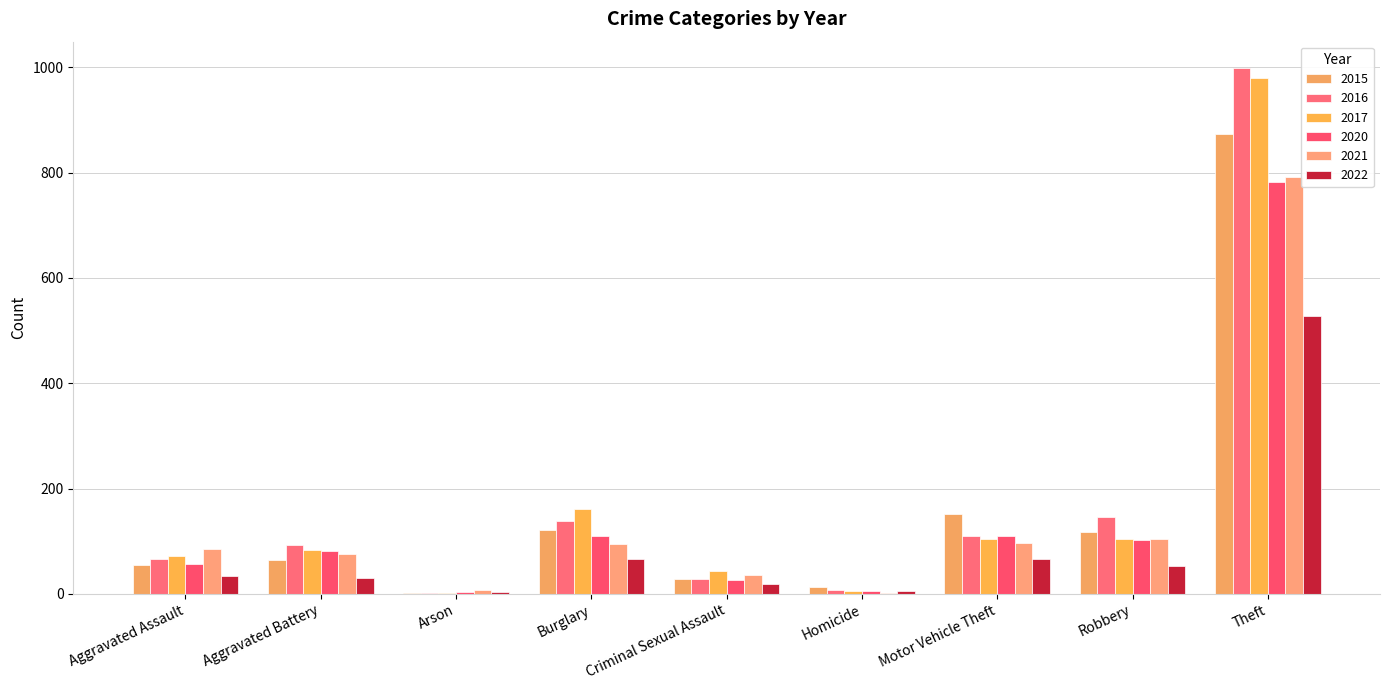

Reading left to right, list all the values displayed in this chart.

2015: Aggravated Assault=54	Aggravated Battery=64	Arson=2	Burglary=121	Criminal Sexual Assault=28	Homicide=13	Motor Vehicle Theft=152	Robbery=117	Theft=874
2016: Aggravated Assault=66	Aggravated Battery=93	Arson=2	Burglary=139	Criminal Sexual Assault=28	Homicide=8	Motor Vehicle Theft=110	Robbery=145	Theft=999
2017: Aggravated Assault=72	Aggravated Battery=83	Arson=1	Burglary=162	Criminal Sexual Assault=44	Homicide=5	Motor Vehicle Theft=104	Robbery=105	Theft=979
2020: Aggravated Assault=56	Aggravated Battery=82	Arson=4	Burglary=110	Criminal Sexual Assault=26	Homicide=6	Motor Vehicle Theft=109	Robbery=102	Theft=783
2021: Aggravated Assault=86	Aggravated Battery=75	Arson=8	Burglary=95	Criminal Sexual Assault=36	Homicide=2	Motor Vehicle Theft=96	Robbery=105	Theft=791
2022: Aggravated Assault=34	Aggravated Battery=31	Arson=4	Burglary=67	Criminal Sexual Assault=19	Homicide=6	Motor Vehicle Theft=67	Robbery=53	Theft=528